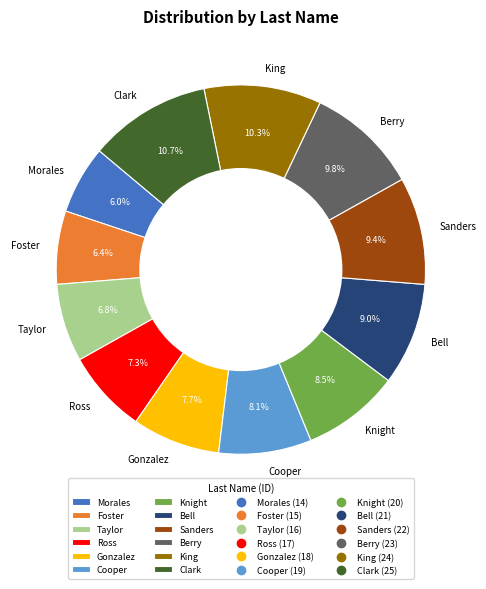

True or false: Ross accounts for 14% of the total.

False